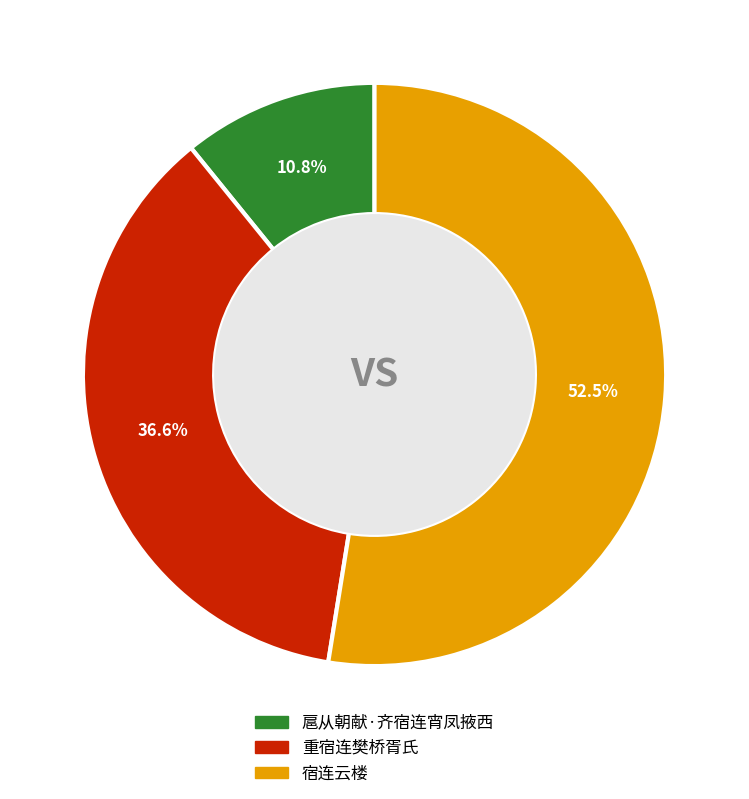

How much of the chart is everything except 扈从朝献·齐宿连宵凤掖西?

89.2%